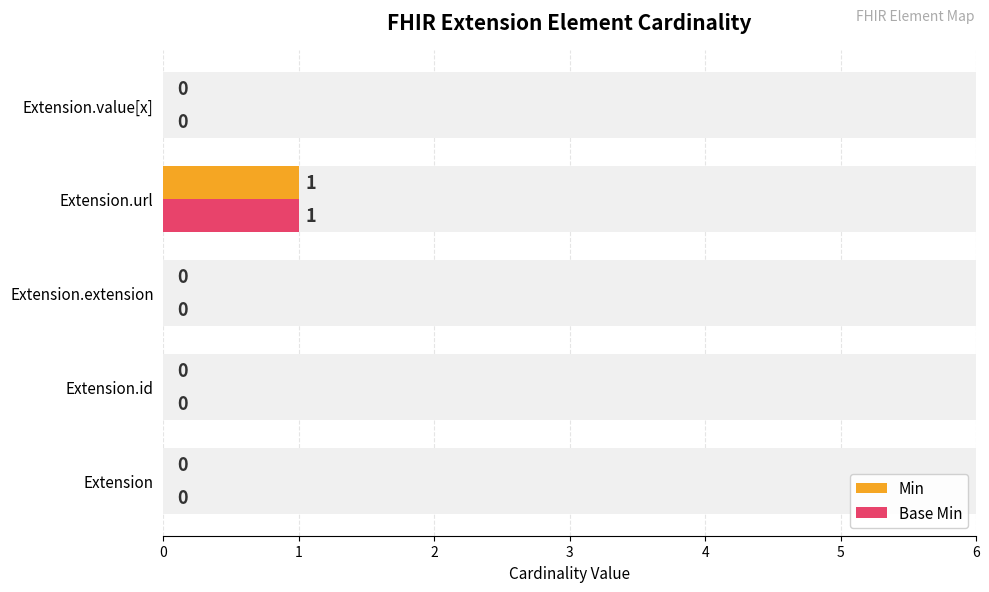

Is it true that Min equals 0 at Extension?

False